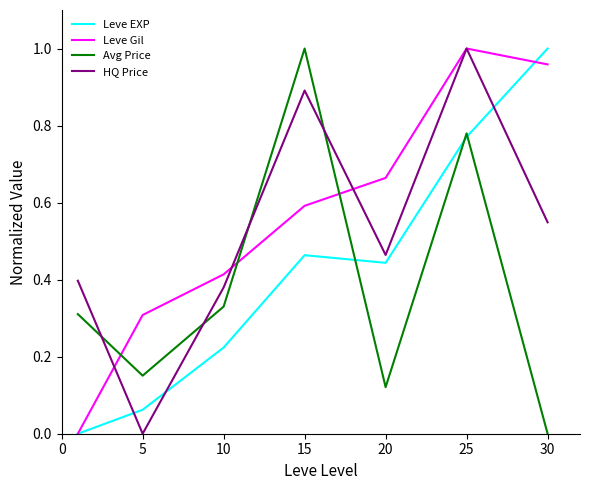

Rank the series by their average value, from lowest to highest.

Avg Price, Leve EXP, HQ Price, Leve Gil